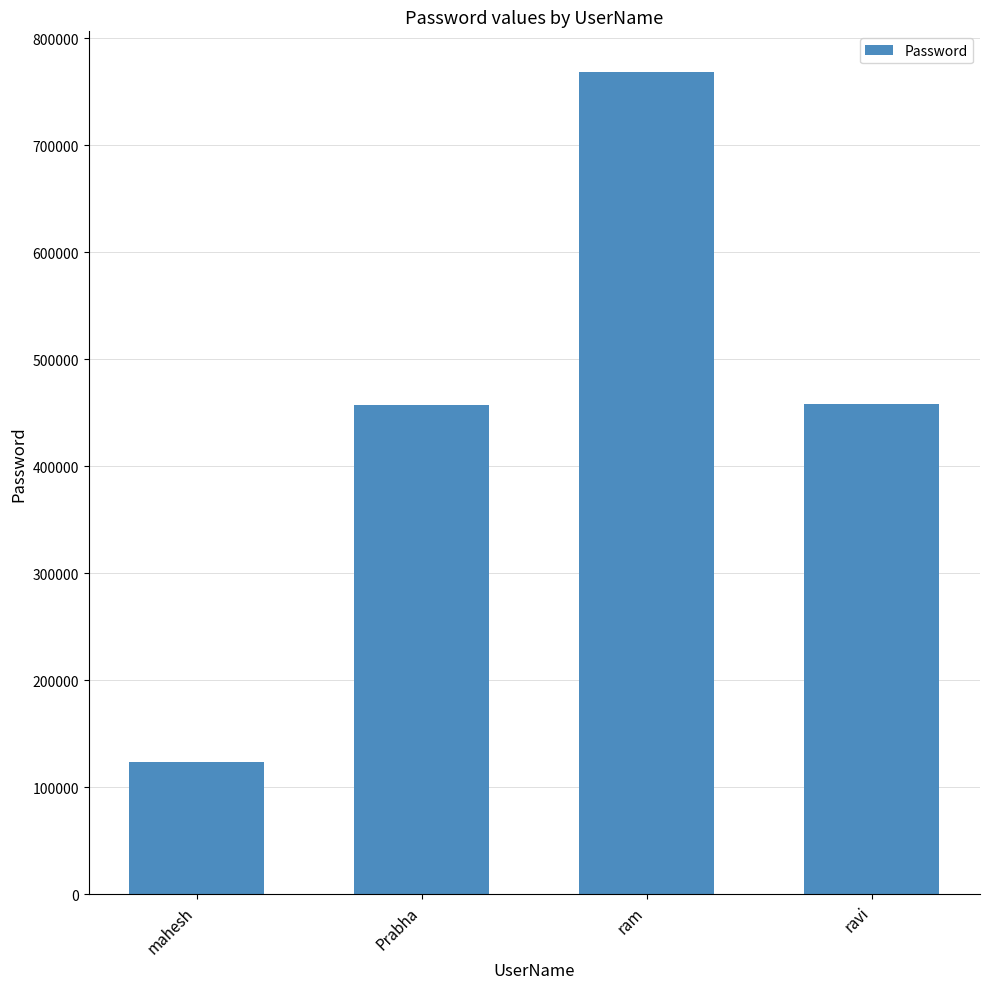

Which label corresponds to the smallest value in the chart?

mahesh